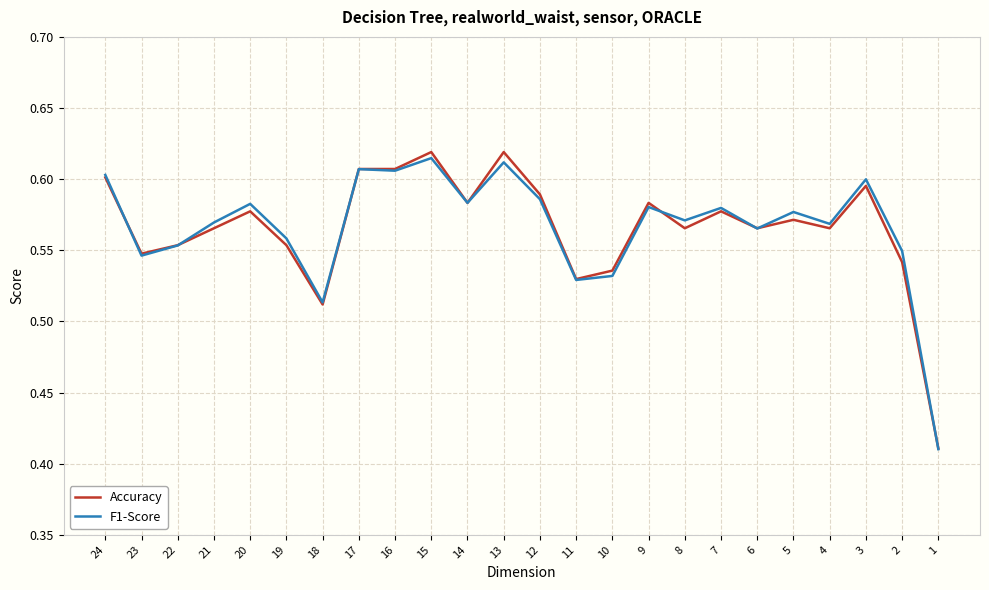

Is it true that Accuracy equals 0.2 at 15?

False